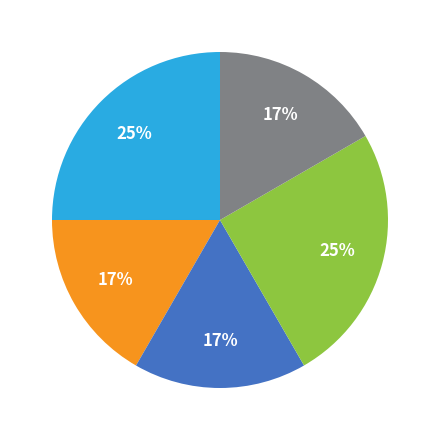

To the nearest percent, what is the average slice percentage?

20%